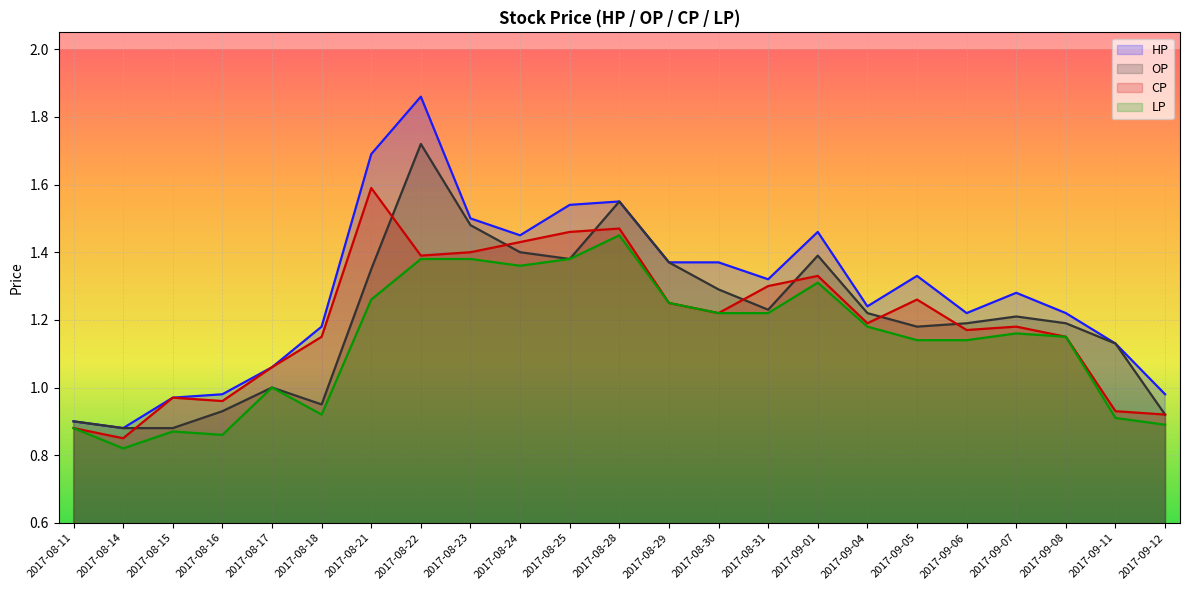

What is the minimum value shown in the chart?

0.8